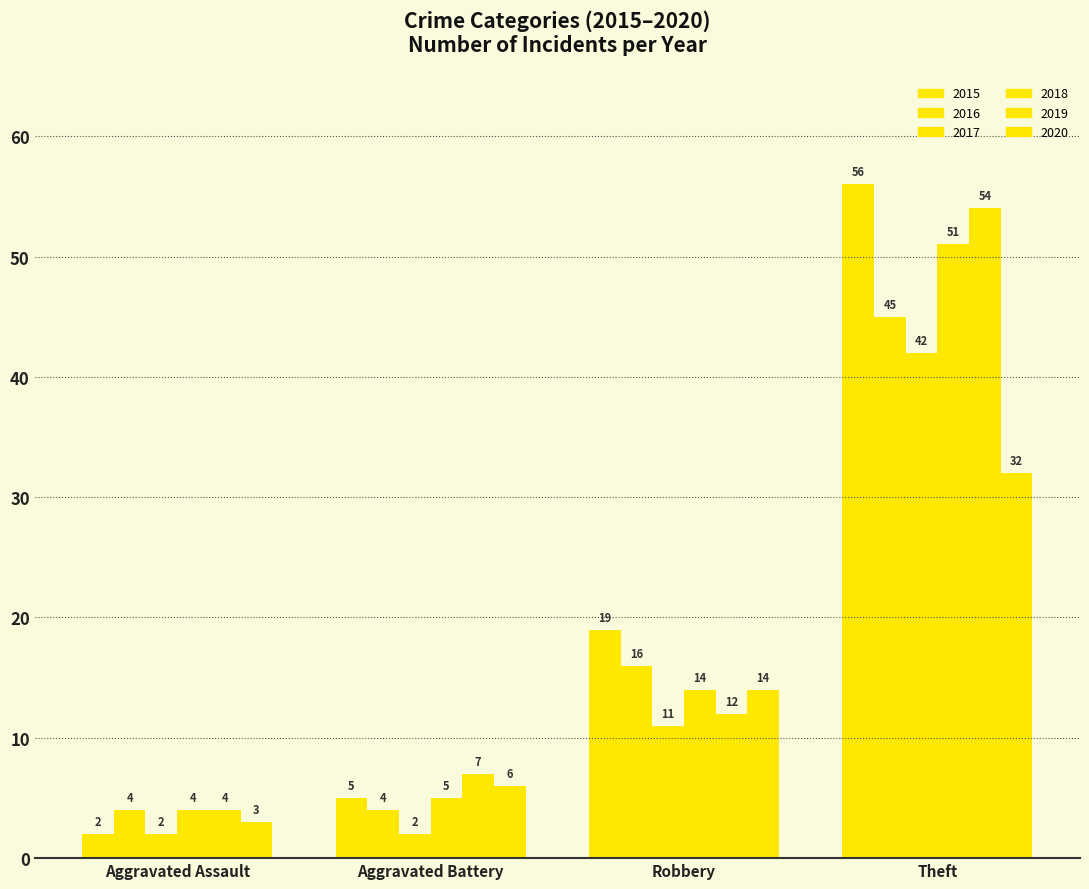

How many series are shown in this chart?

6